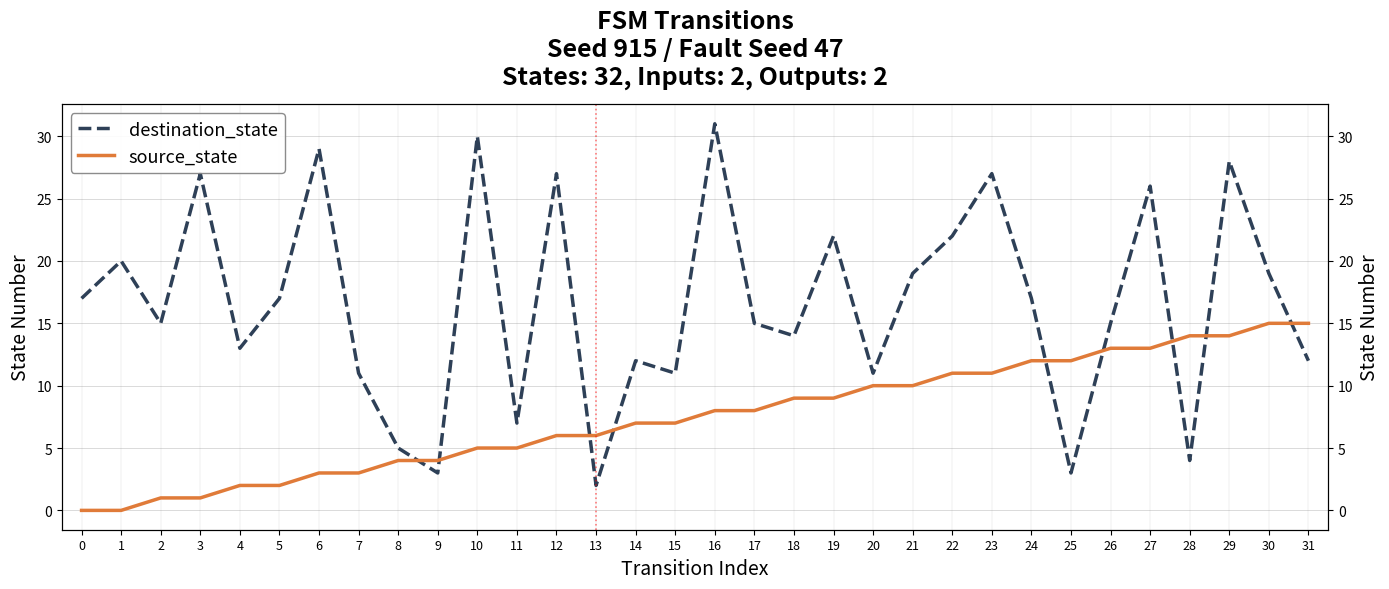

Reading left to right, transcribe all the data shown in this chart.

destination_state: 0=17	1=20	2=15	3=27	4=13	5=17	6=29	7=11	8=5	9=3	10=30	11=7	12=27	13=2	14=12	15=11	16=31	17=15	18=14	19=22	20=11	21=19	22=22	23=27	24=17	25=3	26=15	27=26	28=4	29=28	30=19	31=12
source_state: 0=0	1=0	2=1	3=1	4=2	5=2	6=3	7=3	8=4	9=4	10=5	11=5	12=6	13=6	14=7	15=7	16=8	17=8	18=9	19=9	20=10	21=10	22=11	23=11	24=12	25=12	26=13	27=13	28=14	29=14	30=15	31=15